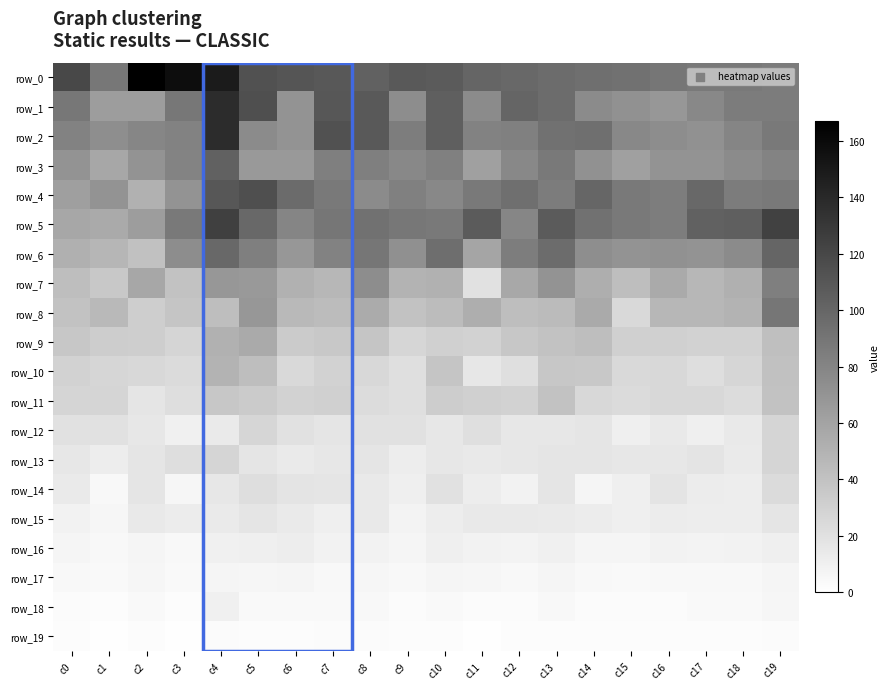

Reading right to left, extract all data points from this chart.

row_0: c19=86	c18=87	c17=88	c16=90	c15=92	c14=94	c13=96	c12=99	c11=101	c10=107	c9=108	c8=103	c7=109	c6=111	c5=113	c4=149	c3=158	c2=167	c1=89	c0=120
row_1: c19=86	c18=86	c17=78	c16=68	c15=72	c14=76	c13=96	c12=101	c11=76	c10=105	c9=75	c8=108	c7=110	c6=71	c5=115	c4=138	c3=89	c2=64	c1=64	c0=89
row_2: c19=87	c18=80	c17=72	c16=75	c15=78	c14=94	c13=93	c12=83	c11=82	c10=105	c9=85	c8=108	c7=114	c6=70	c5=76	c4=138	c3=82	c2=79	c1=74	c0=82
row_3: c19=81	c18=76	c17=70	c16=71	c15=62	c14=72	c13=87	c12=78	c11=62	c10=83	c9=78	c8=84	c7=84	c6=67	c5=67	c4=103	c3=81	c2=70	c1=58	c0=70
row_4: c19=87	c18=86	c17=99	c16=85	c15=87	c14=100	c13=86	c12=94	c11=87	c10=78	c9=83	c8=76	c7=88	c6=97	c5=115	c4=110	c3=71	c2=51	c1=71	c0=63
row_5: c19=124	c18=105	c17=103	c16=85	c15=87	c14=93	c13=107	c12=79	c11=107	c10=87	c9=89	c8=93	c7=90	c6=80	c5=99	c4=125	c3=87	c2=64	c1=56	c0=58
row_6: c19=101	c18=76	c17=71	c16=72	c15=70	c14=74	c13=96	c12=85	c11=59	c10=95	c9=73	c8=90	c7=82	c6=68	c5=84	c4=99	c3=75	c2=41	c1=48	c0=52
row_7: c19=84	c18=52	c17=47	c16=56	c15=43	c14=53	c13=70	c12=57	c11=20	c10=51	c9=50	c8=75	c7=47	c6=51	c5=67	c4=68	c3=40	c2=58	c1=36	c0=43
row_8: c19=90	c18=49	c17=47	c16=47	c15=25	c14=56	c13=45	c12=43	c11=53	c10=44	c9=40	c8=55	c7=44	c6=46	c5=68	c4=43	c3=38	c2=32	c1=46	c0=40
row_9: c19=42	c18=30	c17=30	c16=31	c15=31	c14=43	c13=40	c12=37	c11=30	c10=31	c9=27	c8=38	c7=36	c6=34	c5=56	c4=51	c3=28	c2=32	c1=33	c0=37
row_10: c19=41	c18=27	c17=22	c16=26	c15=25	c14=36	c13=37	c12=21	c11=16	c10=38	c9=21	c8=26	c7=30	c6=25	c5=43	c4=49	c3=24	c2=26	c1=27	c0=30
row_11: c19=40	c18=23	c17=26	c16=26	c15=24	c14=26	c13=40	c12=30	c11=31	c10=33	c9=21	c8=23	c7=31	c6=30	c5=34	c4=37	c3=22	c2=17	c1=28	c0=28
row_12: c19=28	c18=15	c17=11	c16=15	c15=11	c14=17	c13=16	c12=16	c11=21	c10=16	c9=20	c8=20	c7=17	c6=20	c5=27	c4=14	c3=10	c2=16	c1=20	c0=20
row_13: c19=28	c18=14	c17=18	c16=16	c15=16	c14=17	c13=17	c12=16	c11=15	c10=16	c9=12	c8=17	c7=16	c6=14	c5=17	c4=28	c3=22	c2=17	c1=12	c0=16
row_14: c19=24	c18=12	c17=13	c16=18	c15=11	c14=7	c13=17	c12=9	c11=12	c10=20	c9=11	c8=15	c7=17	c6=18	c5=22	c4=16	c3=6	c2=17	c1=5	c0=14
row_15: c19=17	c18=12	c17=12	c16=13	c15=11	c14=13	c13=14	c12=15	c11=15	c10=12	c9=8	c8=15	c7=11	c6=14	c5=17	c4=14	c3=13	c2=15	c1=6	c0=9
row_16: c19=11	c18=9	c17=8	c16=9	c15=7	c14=7	c13=10	c12=8	c11=9	c10=11	c9=7	c8=9	c7=9	c6=12	c5=11	c4=10	c3=5	c2=7	c1=5	c0=7
row_17: c19=7	c18=5	c17=5	c16=5	c15=4	c14=5	c13=7	c12=5	c11=6	c10=7	c9=5	c8=6	c7=5	c6=7	c5=6	c4=7	c3=4	c2=6	c1=4	c0=5
row_18: c19=6	c18=4	c17=4	c16=3	c15=3	c14=3	c13=5	c12=3	c11=3	c10=4	c9=3	c8=5	c7=4	c6=4	c5=4	c4=10	c3=2	c2=4	c1=2	c0=3
row_19: c19=3	c18=2	c17=2	c16=2	c15=2	c14=2	c13=2	c12=2	c11=1	c10=2	c9=2	c8=3	c7=3	c6=2	c5=2	c4=3	c3=1	c2=2	c1=1	c0=2